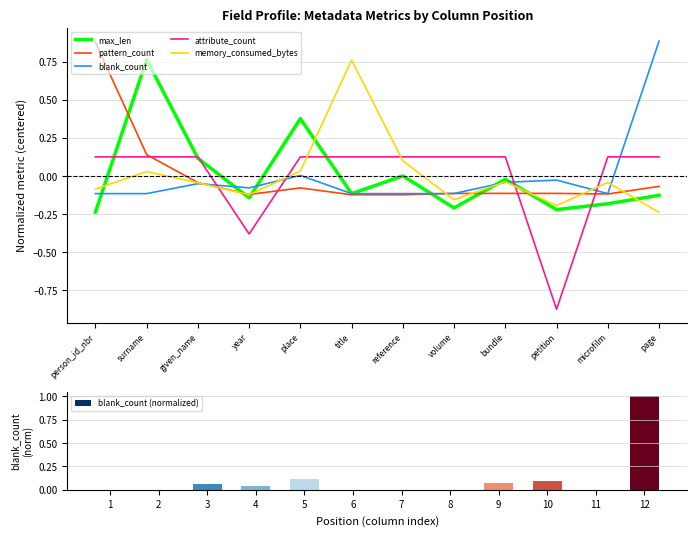

What are all the series names shown in the legend?

max_len, pattern_count, blank_count, attribute_count, memory_consumed_bytes, blank_count (normalized)